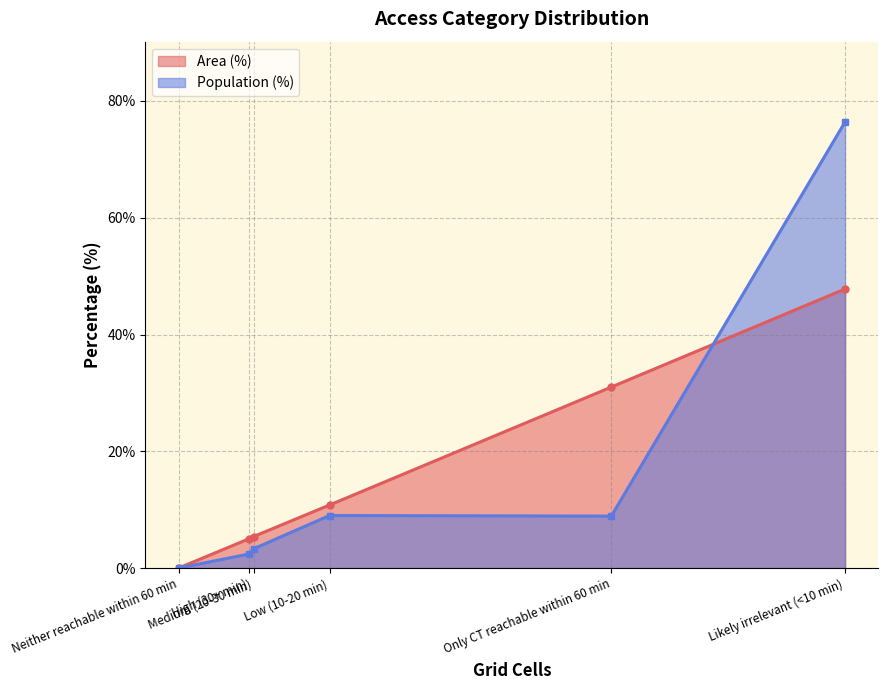

How many interior local peaks (higher than both neighbors) does the data have?

1